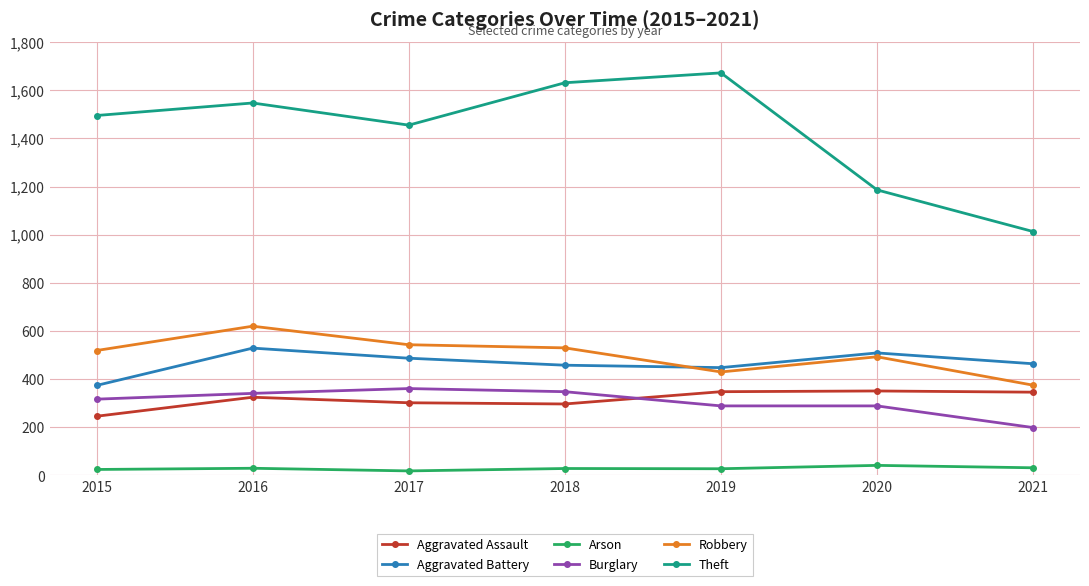

How many lines are shown in the chart?

6